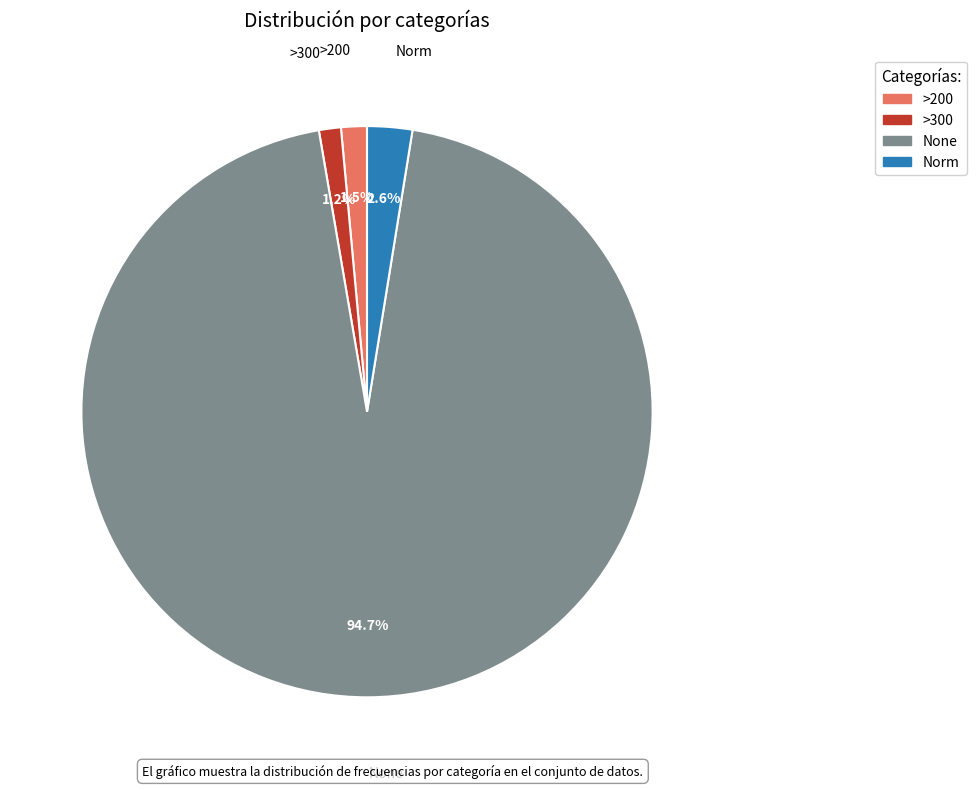

What is the total percentage of >200 and >300?

2.7%